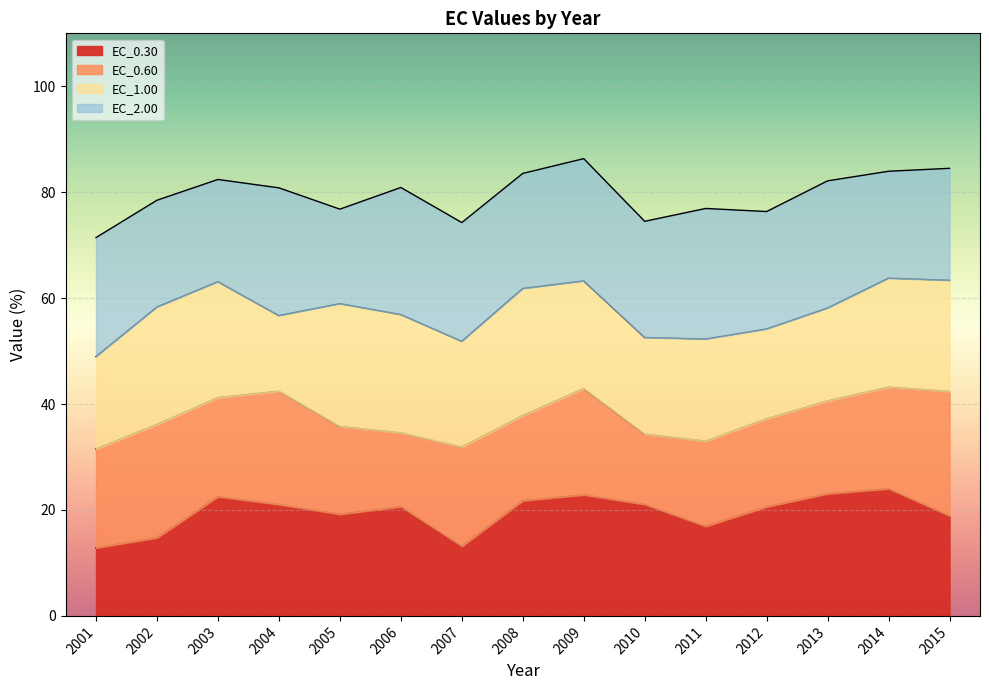

Between which two adjacent categories do EC_1.00 and EC_0.60 first intersect?

2001 and 2002